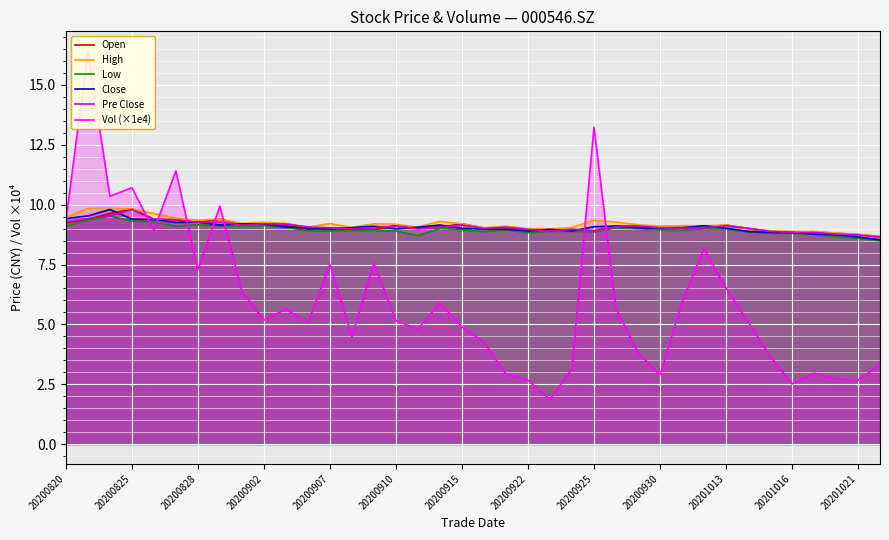

What is the maximum value for Low?

9.5